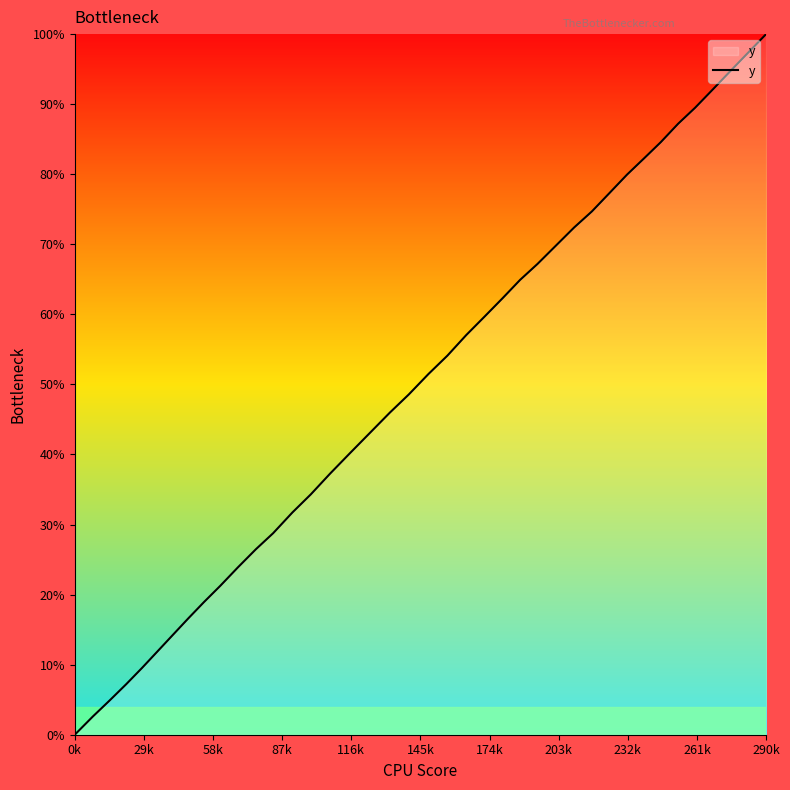

Does the chart display data point markers on the line(s)?

No